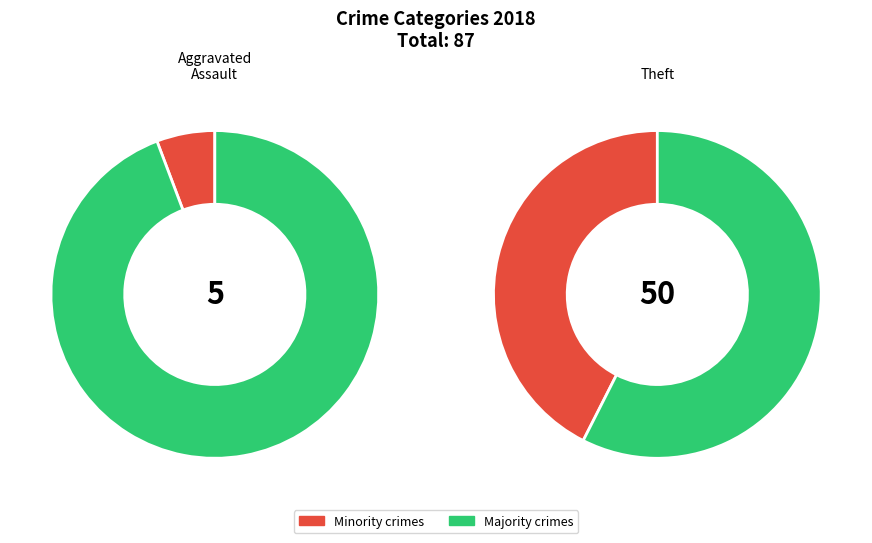

Which category has the biggest portion of the pie?

Theft